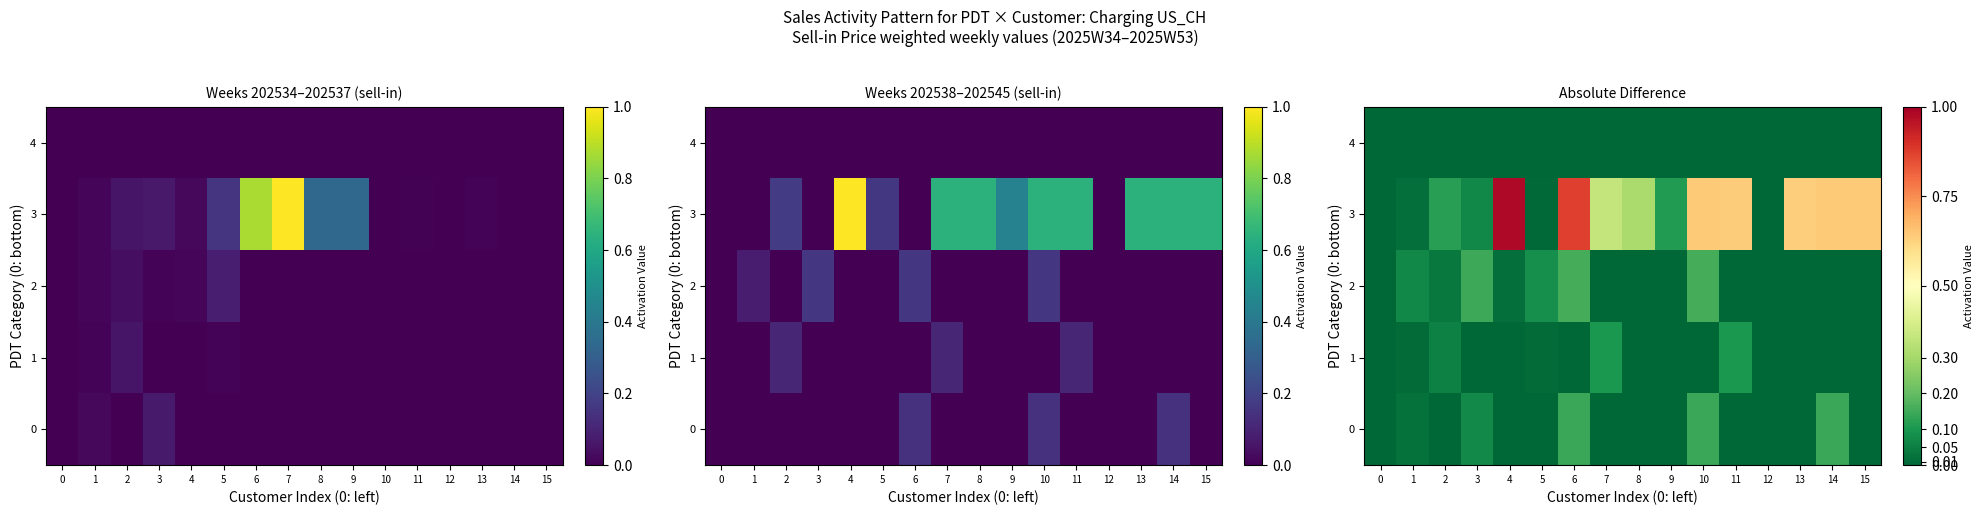

Which series has the widest spread of values?

3